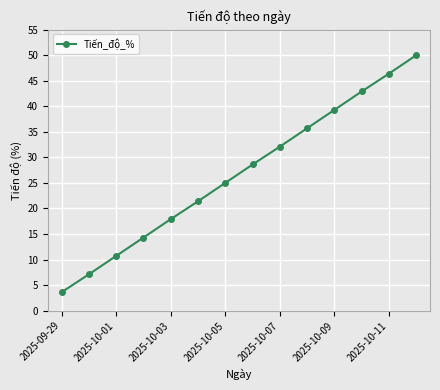

Does the chart display data point markers on the line(s)?

Yes